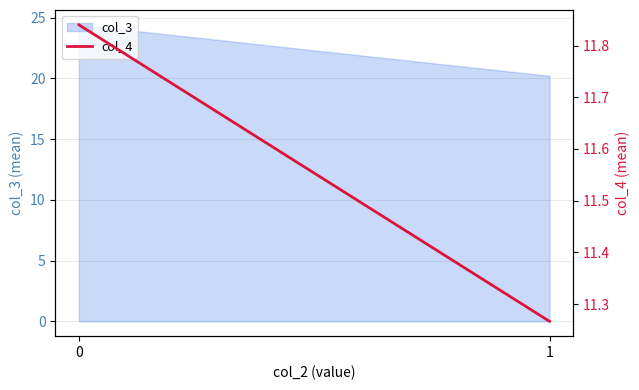

Reading right to left, extract all data points from this chart.

1=11.3	0=11.8